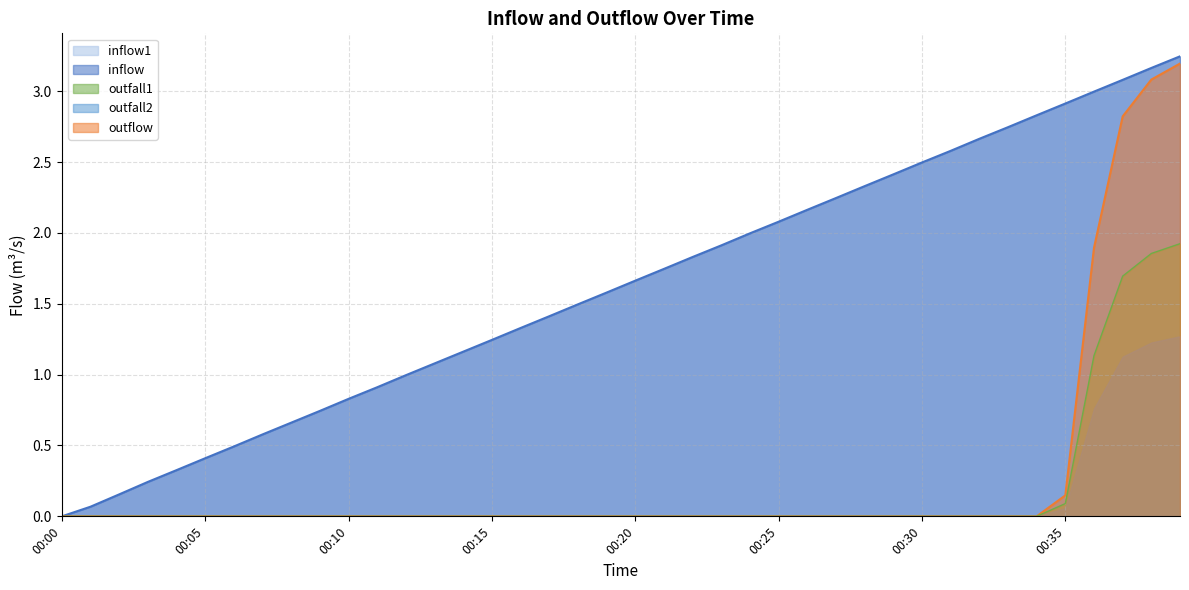

At how many categories does at least one series exceed 0?

39